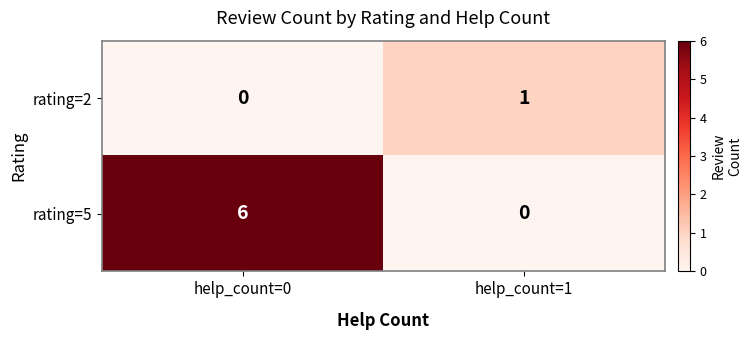

List the series in order of their peak value, lowest first.

rating=2, rating=5